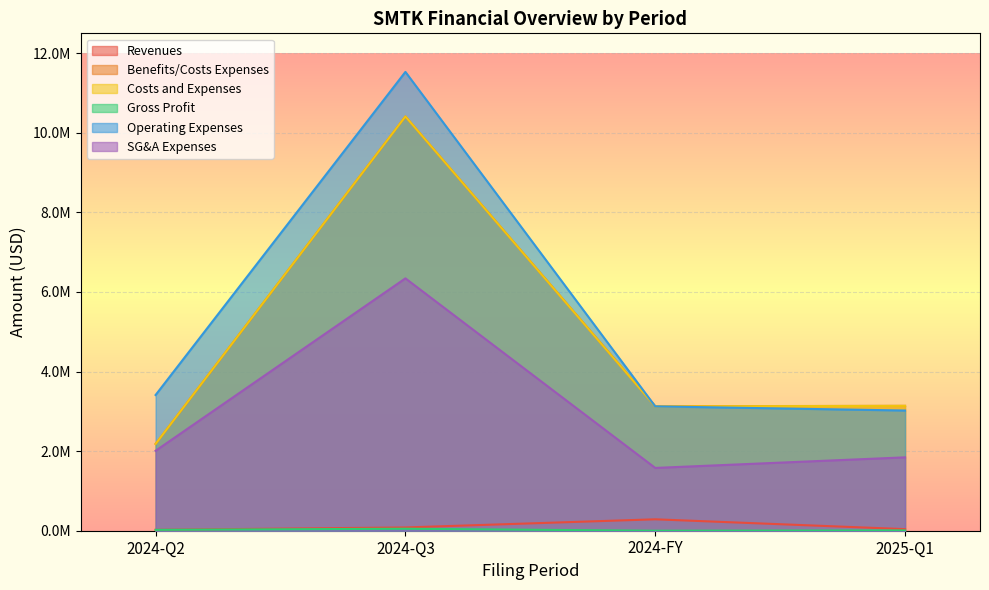

At which label is costs_and_expenses closest to 6296500?

2025-Q1